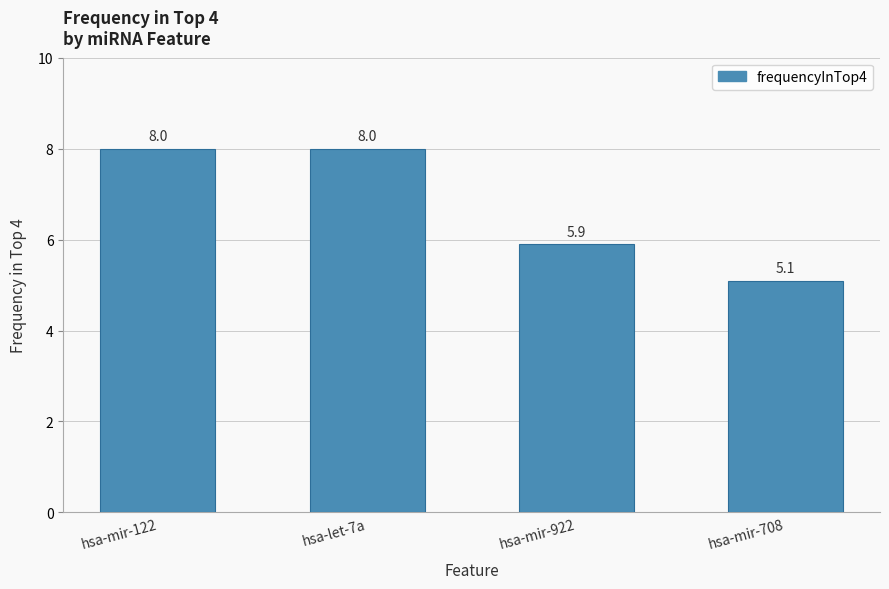

The value at hsa-mir-708 is 5.1. True or false?

True